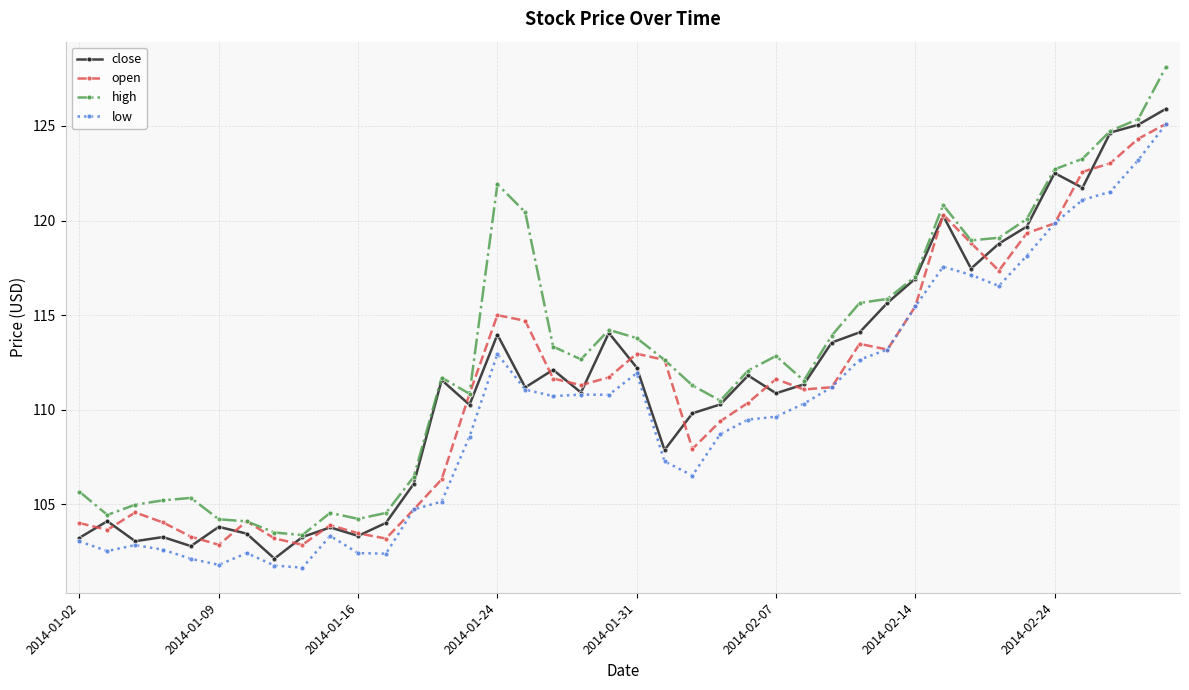

True or false: low and high cross at least once.

False